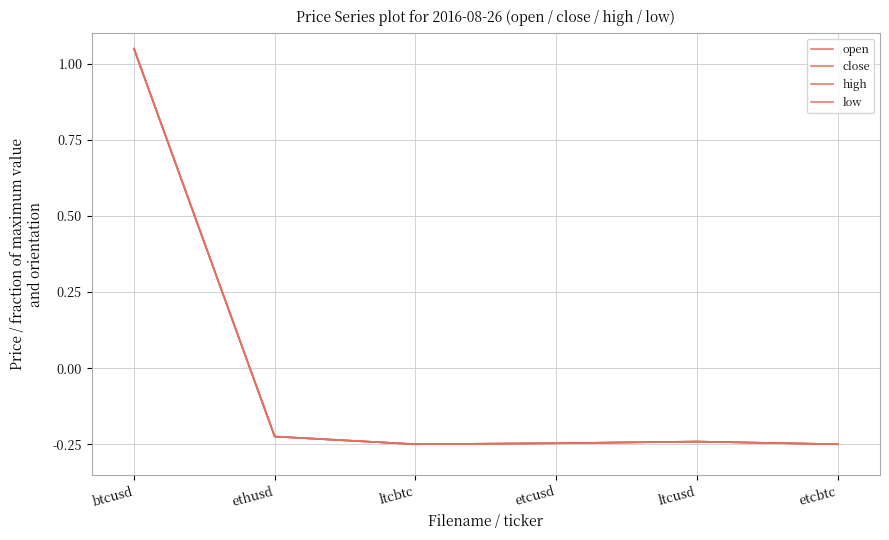

What is the value of the close point at the 6th from the left?

-0.2